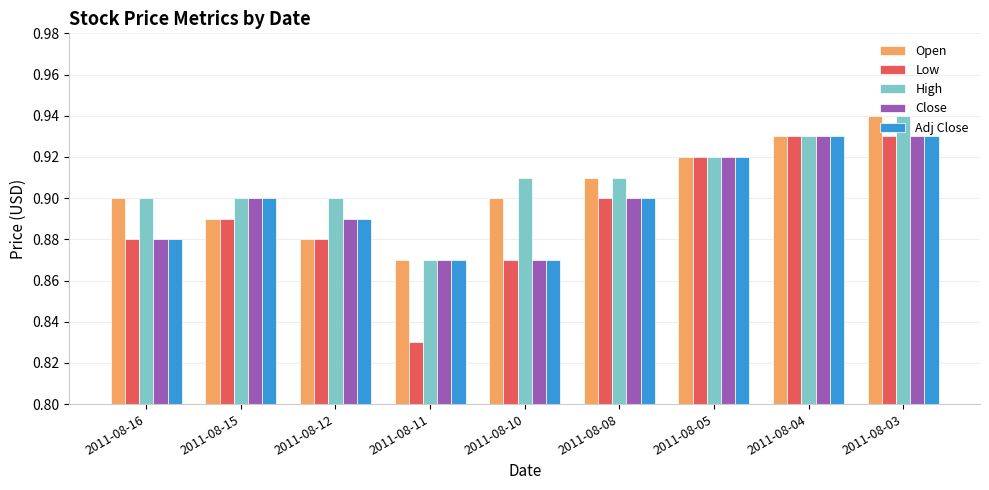

At which category is the sum across all series the highest?

2011-08-03